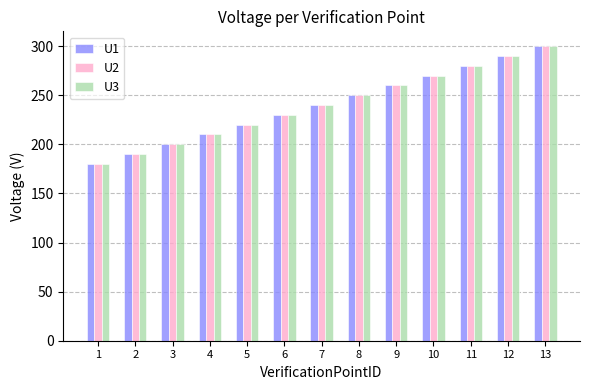

List the labels in order of U3 value, smallest first.

1, 2, 3, 4, 5, 6, 7, 8, 9, 10, 11, 12, 13